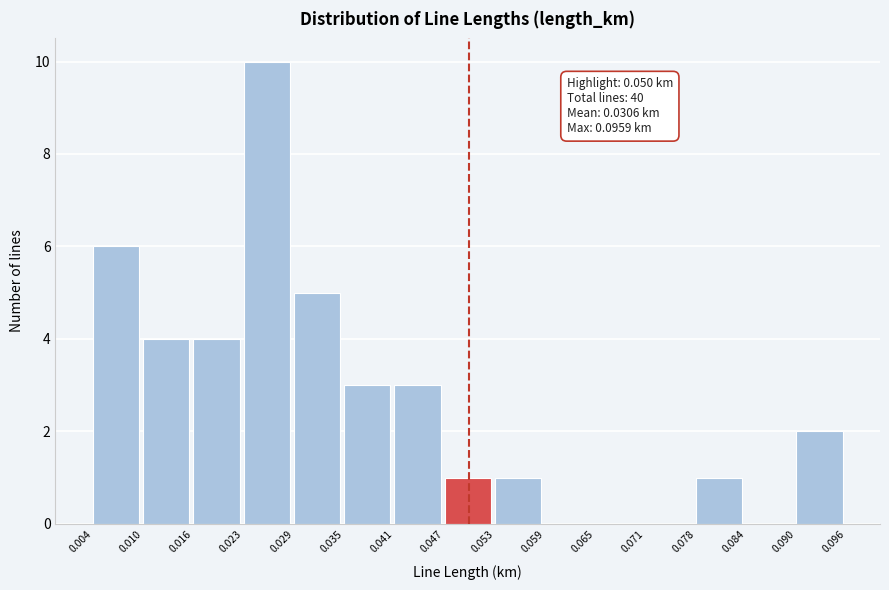

Over which range of the x-axis is the bar tallest?

0.023 to 0.029